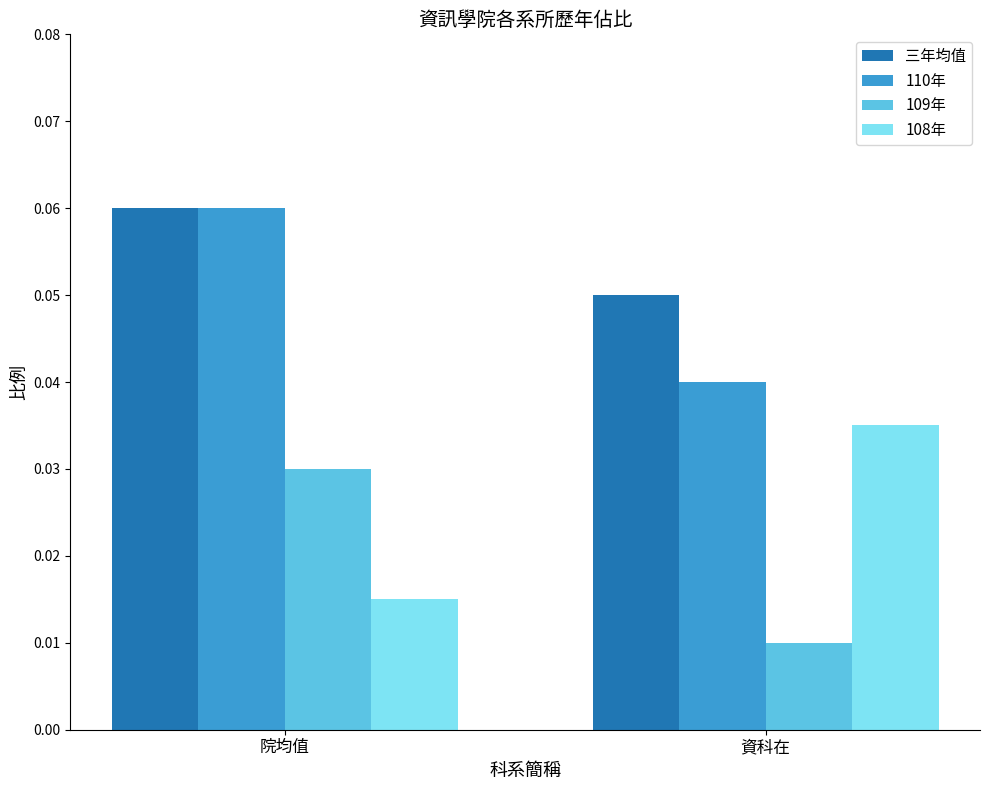

Rank the categories by 110年 value from highest to lowest.

院均值, 資科在